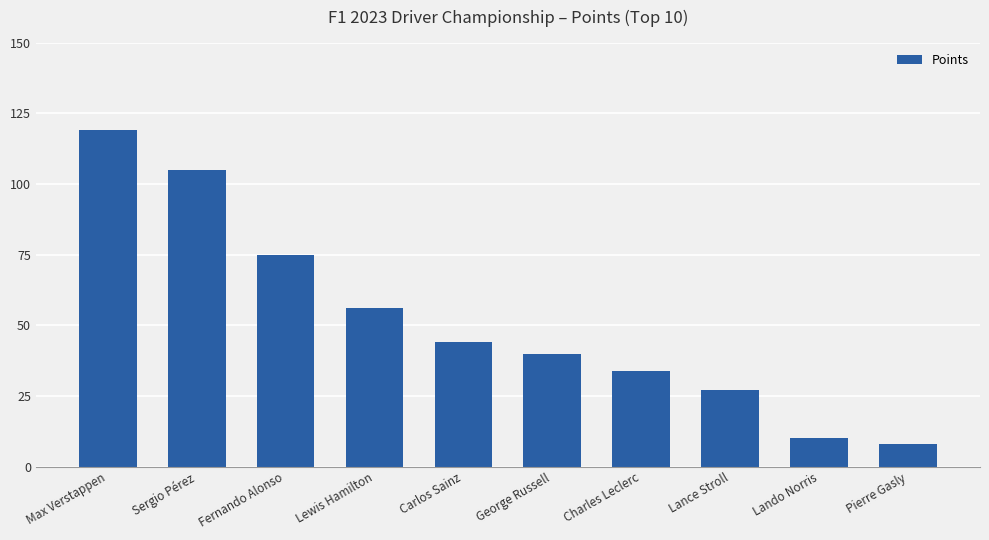

Between Fernando Alonso and Pierre Gasly, which is larger?

Fernando Alonso